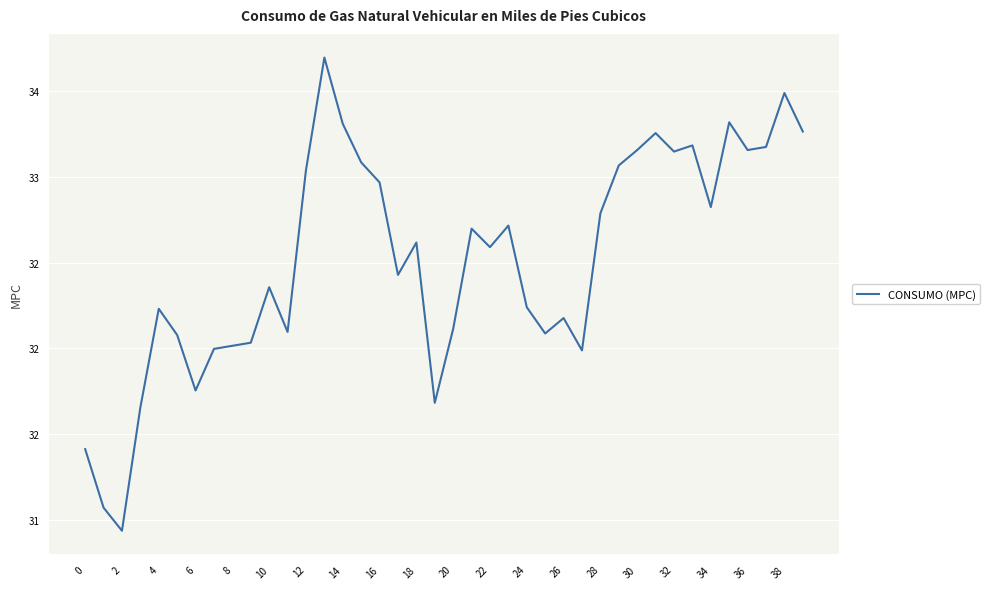

What is the maximum value shown in the chart?

33.7